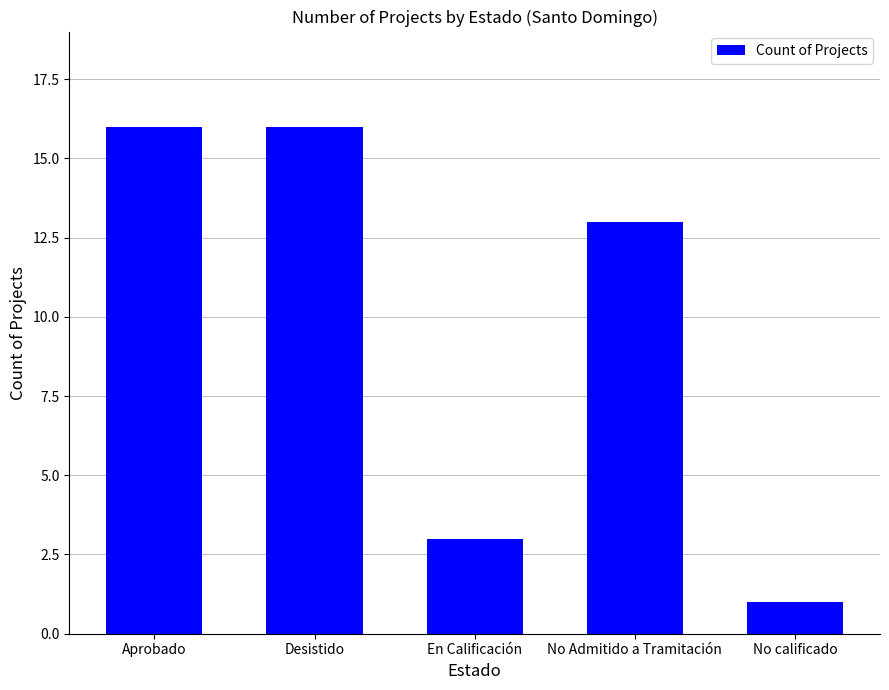

What is the smallest value displayed?

1